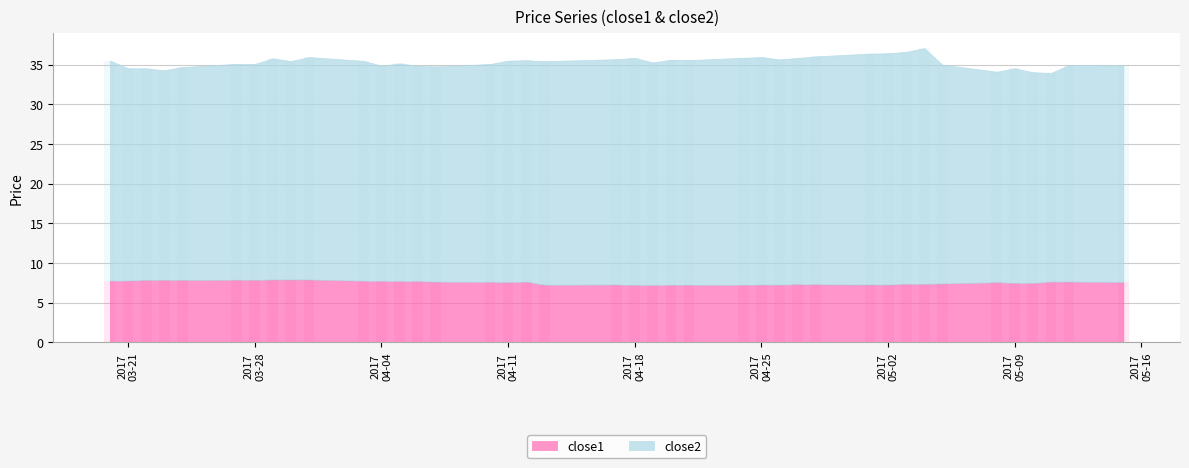

Which series changed the most between 2017-04-20 and 2017-05-09?

close2